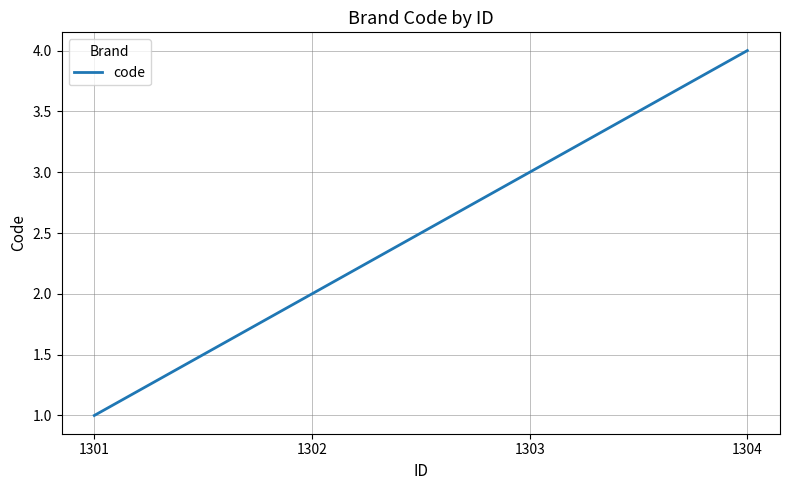

What is the change in value from 1302 to 1304?

+2